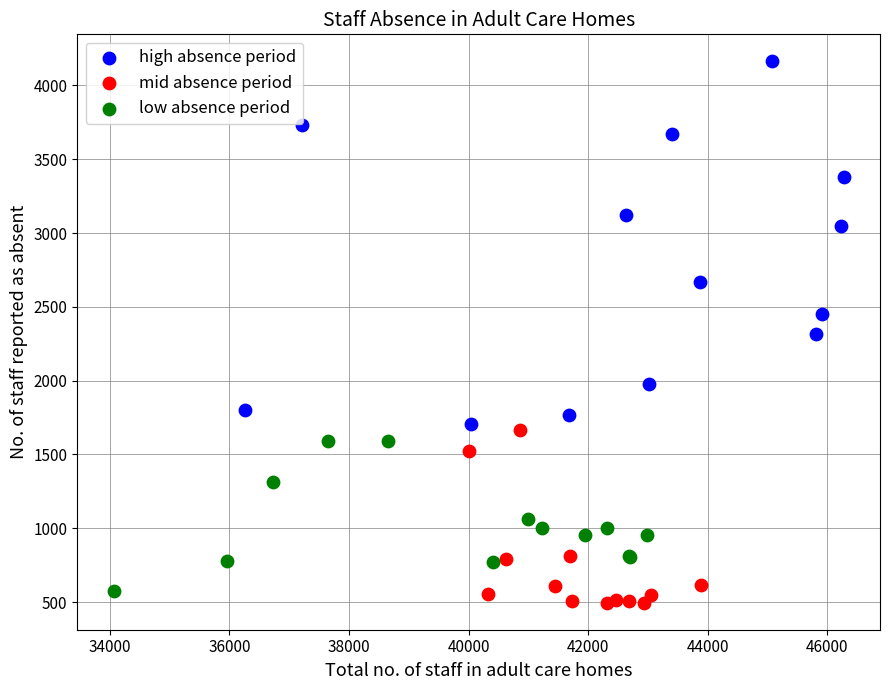

Which series has the widest spread of Y values?

high absence period